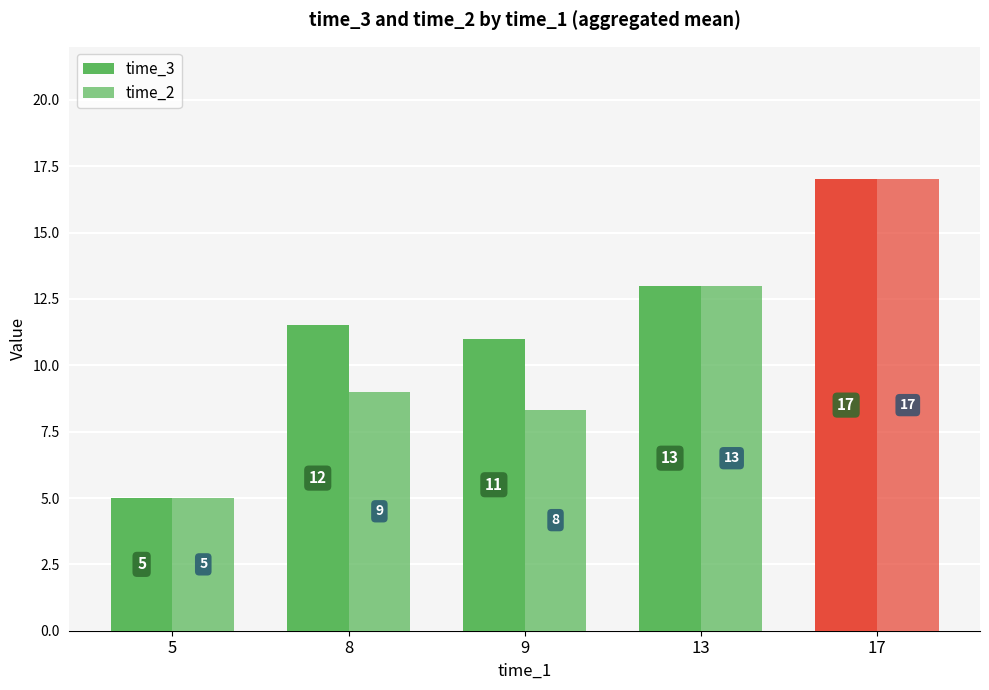

What is the difference between the time_3 values at 17 and 8?

5.5